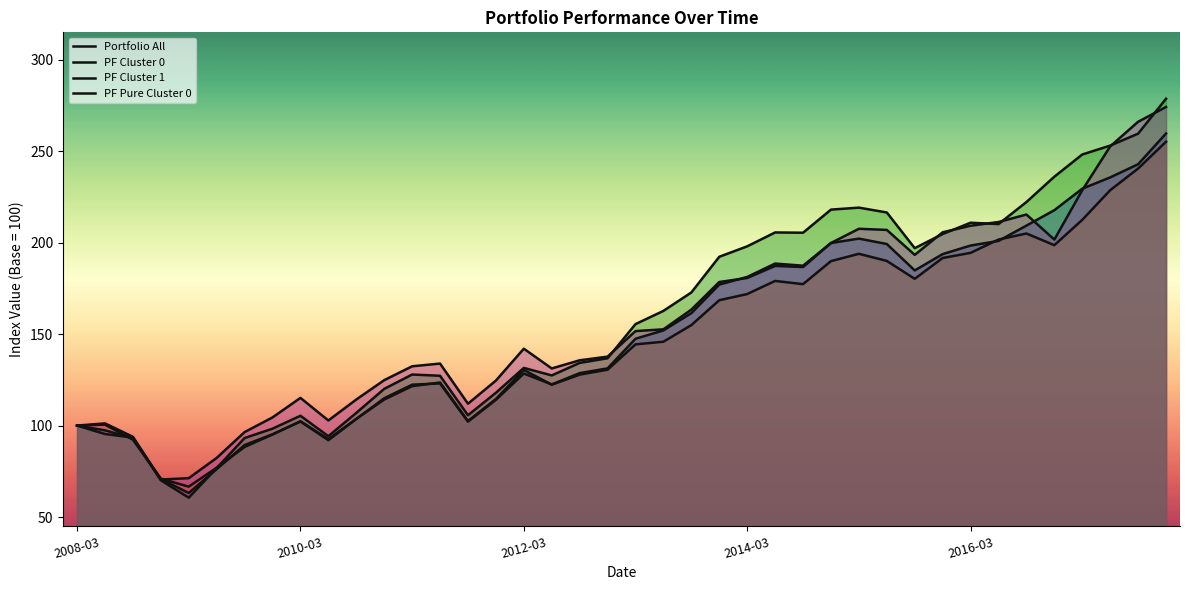

Which category has the lowest value in the PF Pure Cluster 0 series?

2008-12-31